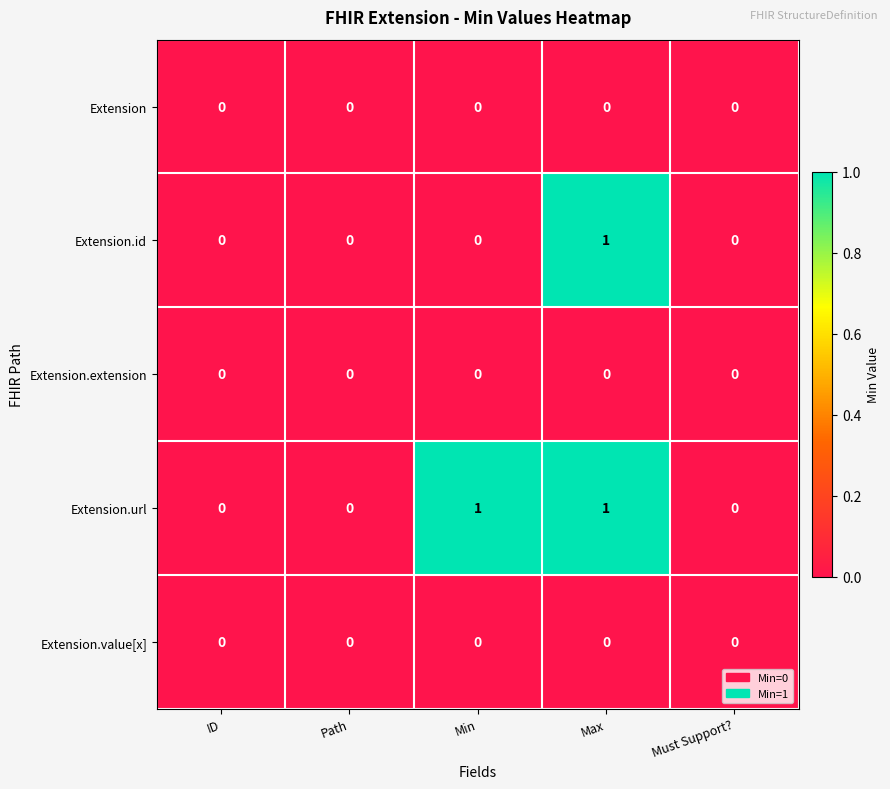

The value of Extension.value[x] at Max is 0. True or false?

True